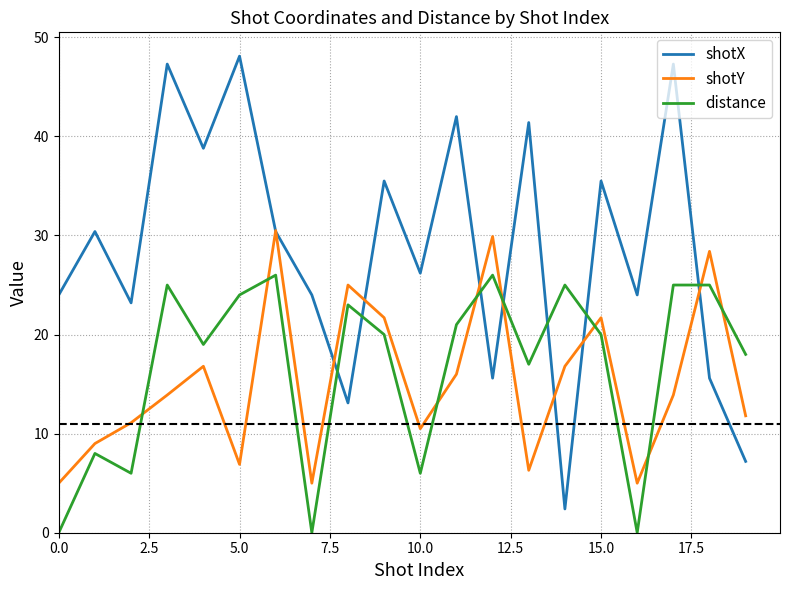

At how many categories does at least one series exceed 43?

3